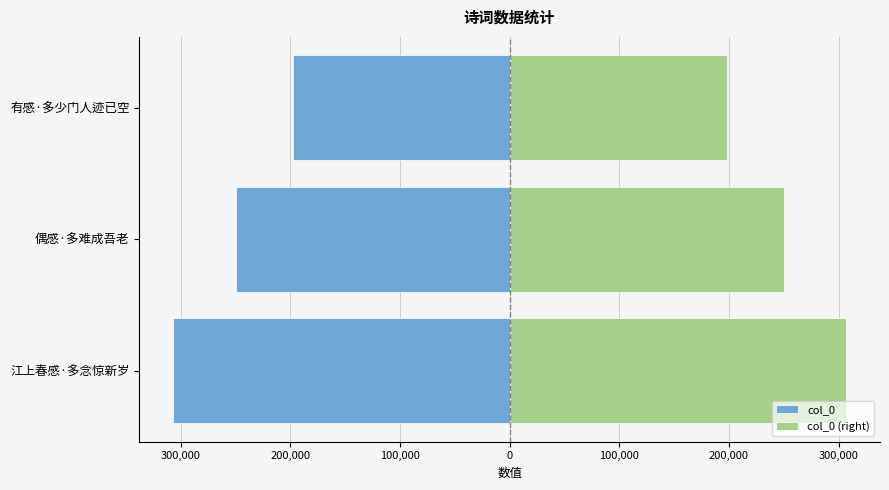

How many data points in col_0 (right) are less than 249937?

1